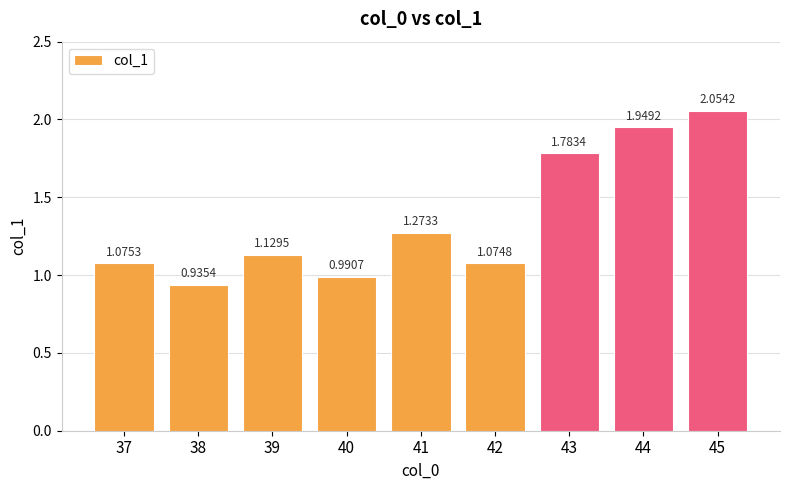

What is the change in value from 41 to 45?

+0.8